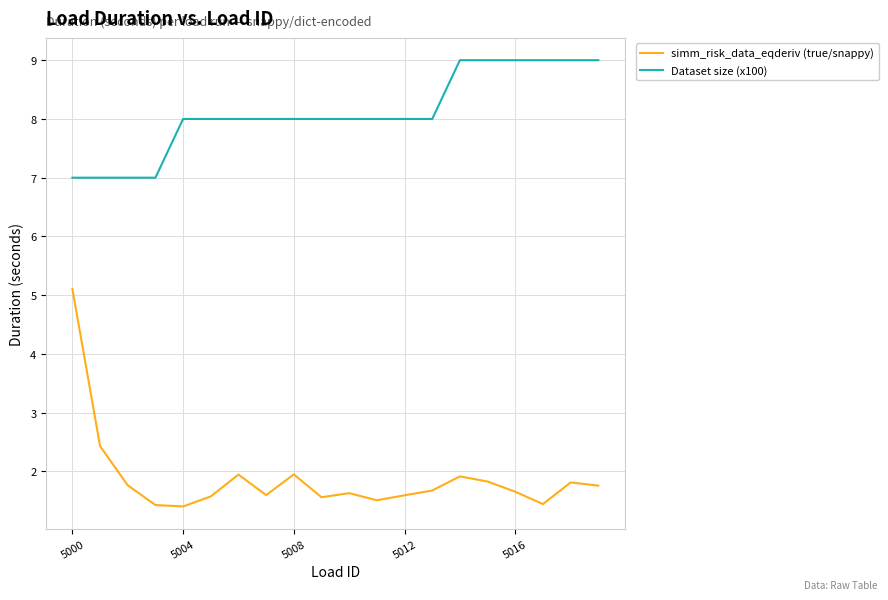

What is the difference between the second highest and minimum values in the Dataset size (x100) series?

2.0